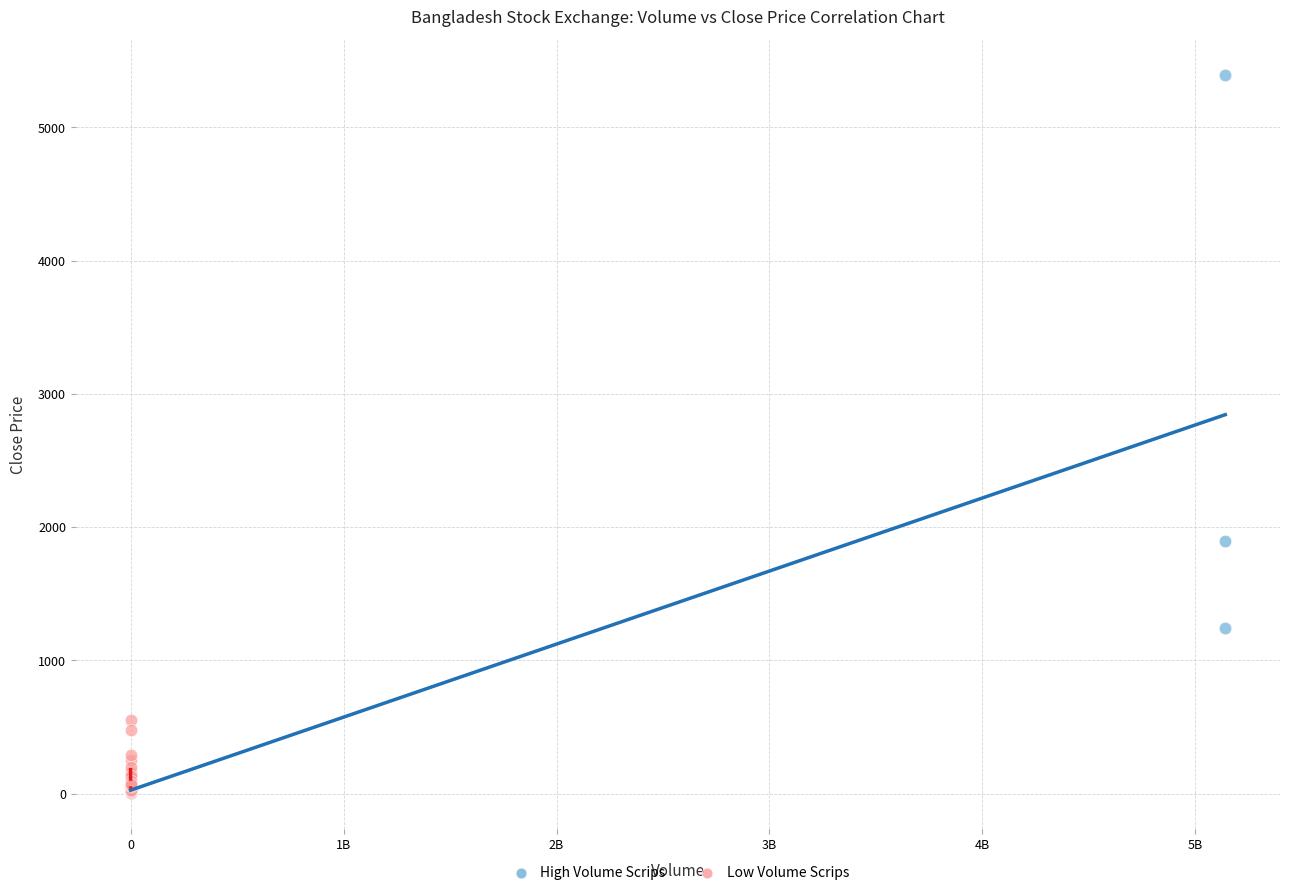

Which series has the largest Y range (max minus min)?

High Volume Scrips